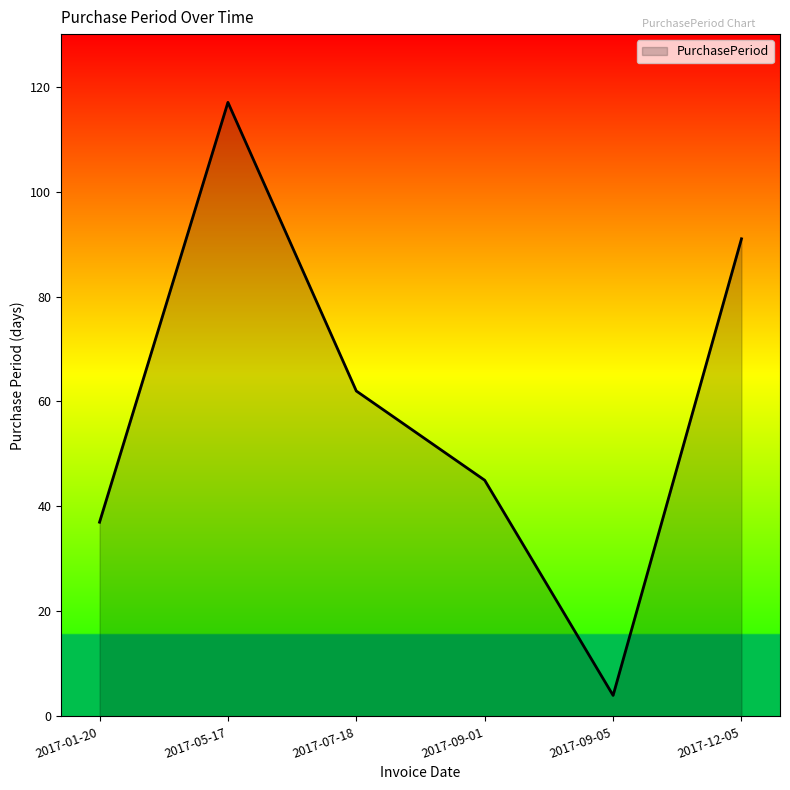

Rank the categories by value from highest to lowest.

2017-05-17, 2017-12-05, 2017-07-18, 2017-09-01, 2017-01-20, 2017-09-05